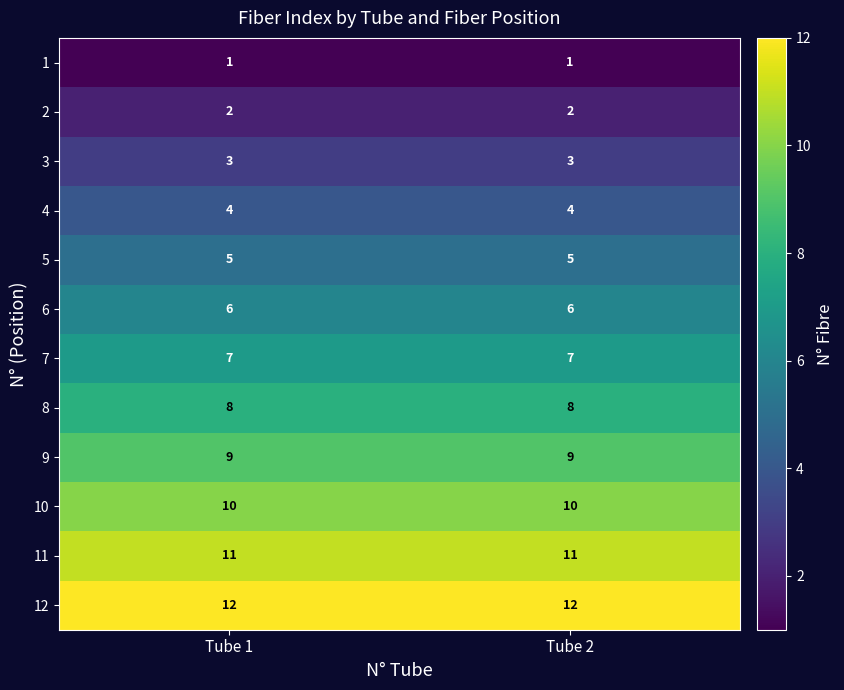

What is the sum of the 5 values at Tube 1 and Tube 2?

10